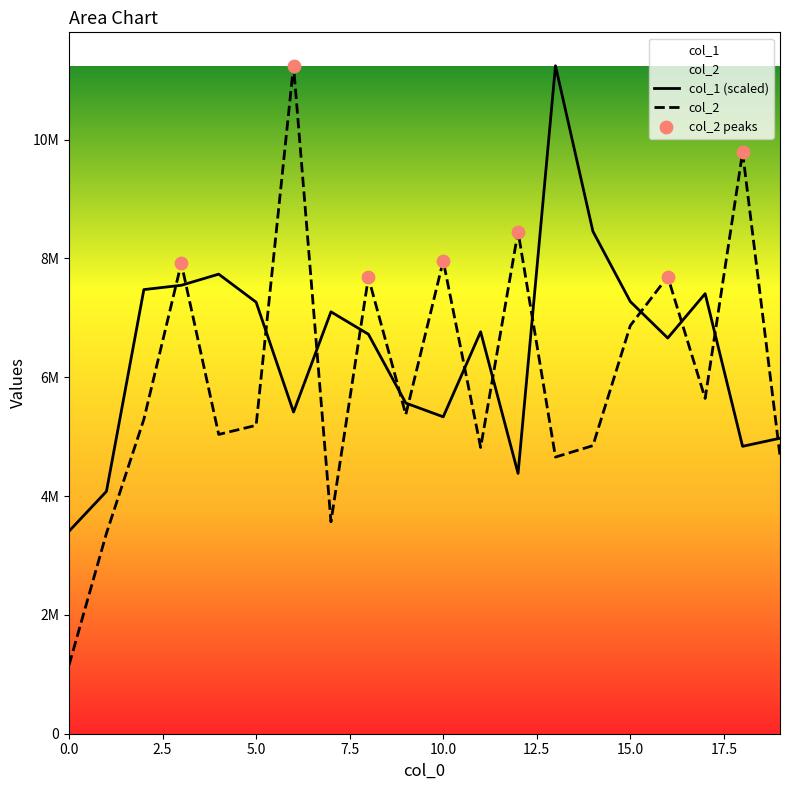

What are all the series names shown in the legend?

col_1, col_2